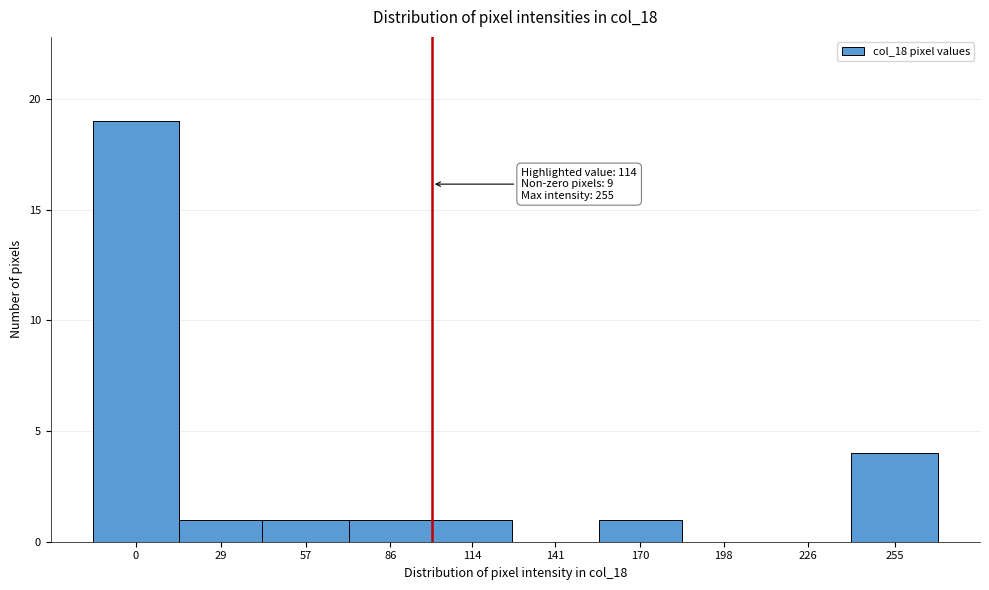

Reading left to right, transcribe all the data shown in this chart.

0=19	29=1	57=1	86=1	114=1	141=0	170=1	198=0	226=0	255=4